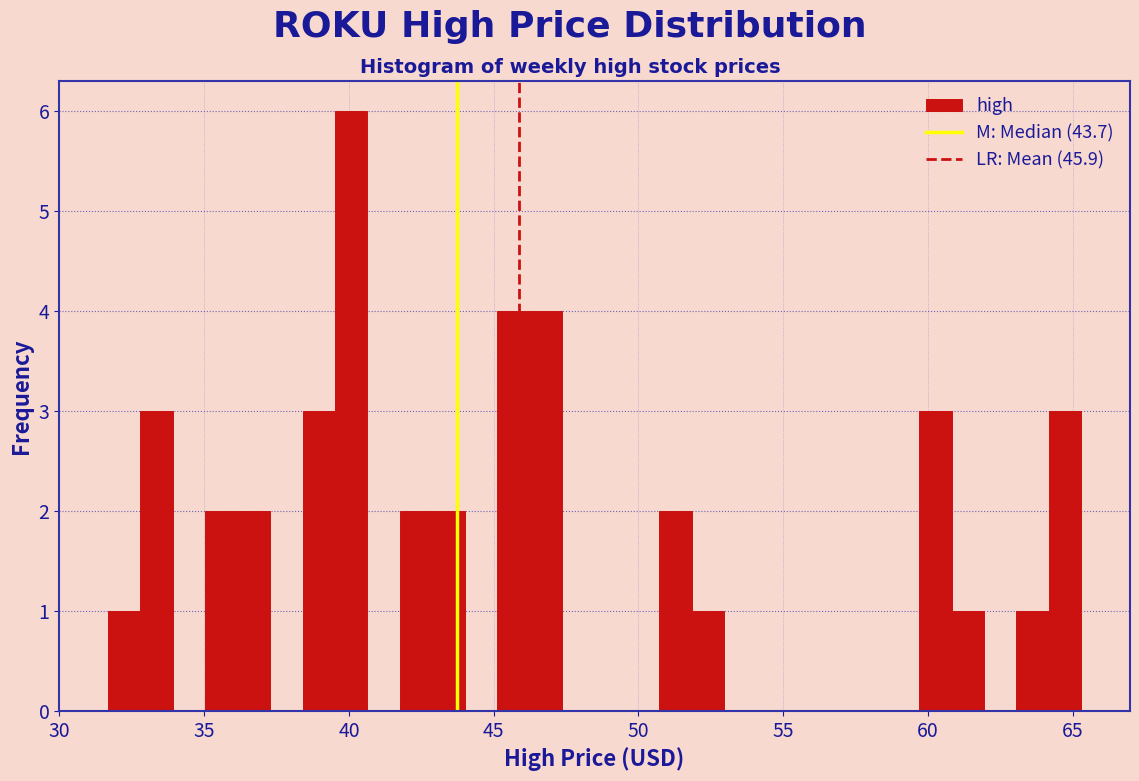

Around what value on the x-axis is the tallest bar? Give the approximate position of its centre, as read against the axis.

40.0